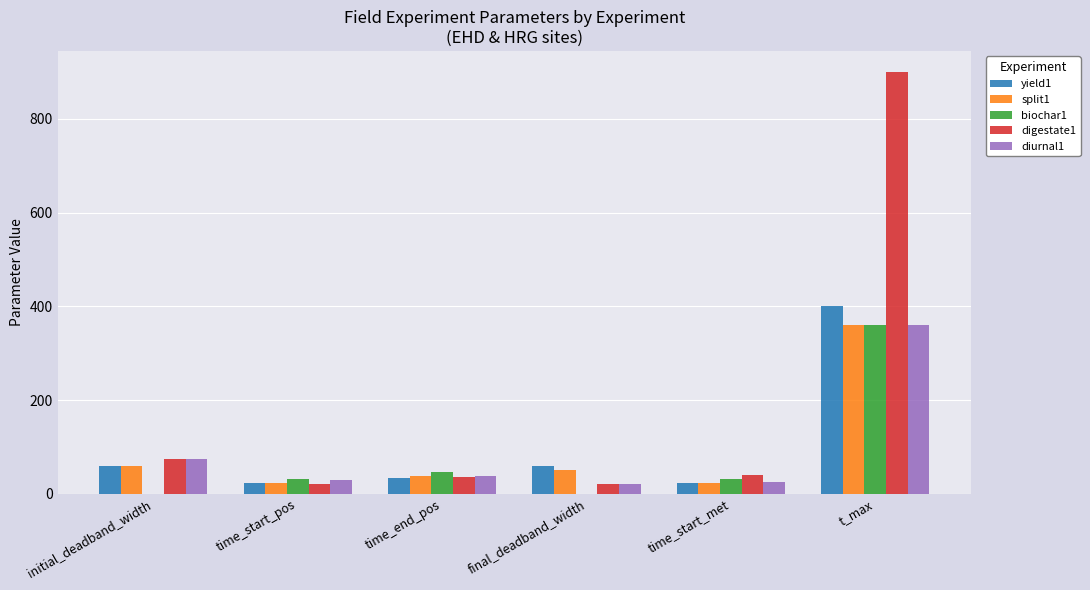

Is it true that biochar1 equals 0 at final_deadband_width?

True